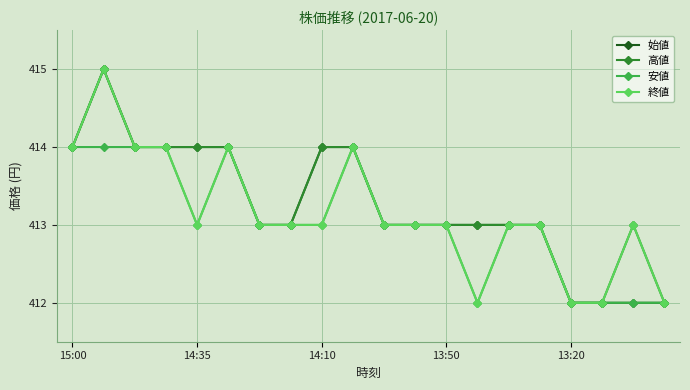

What is the difference between the maximum and second lowest values in the 高値 series?

3